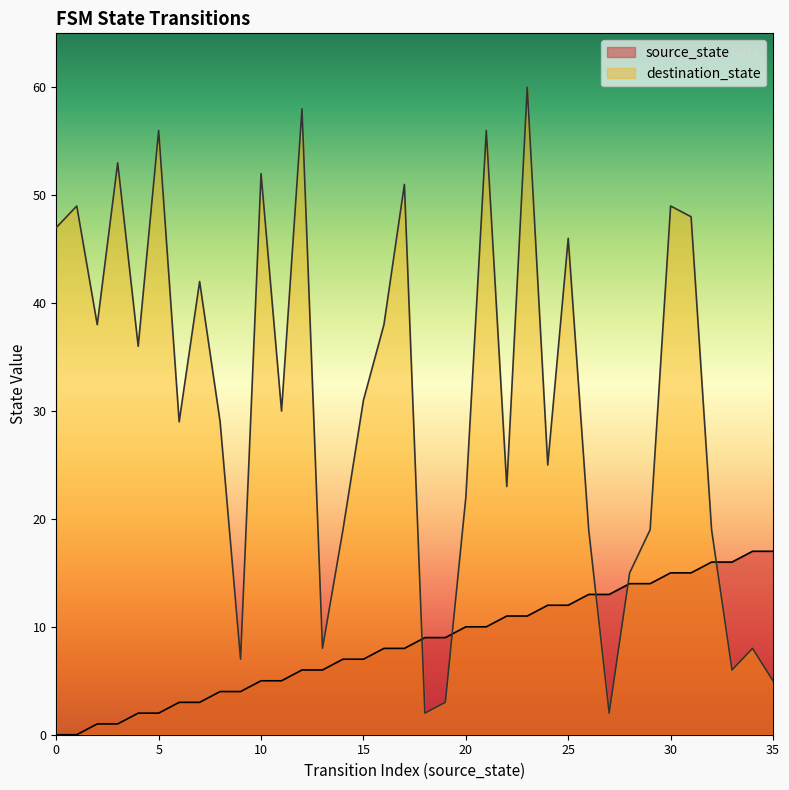

What is the sum of all source_state values?

306